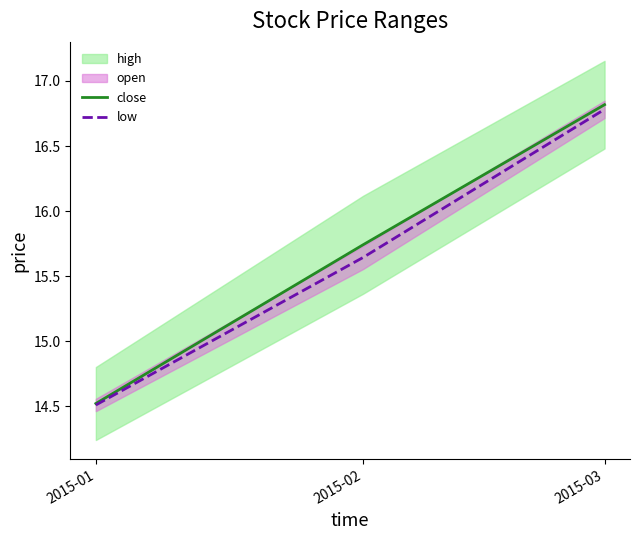

List the labels in order of close value, largest first.

2015-03, 2015-02, 2015-01